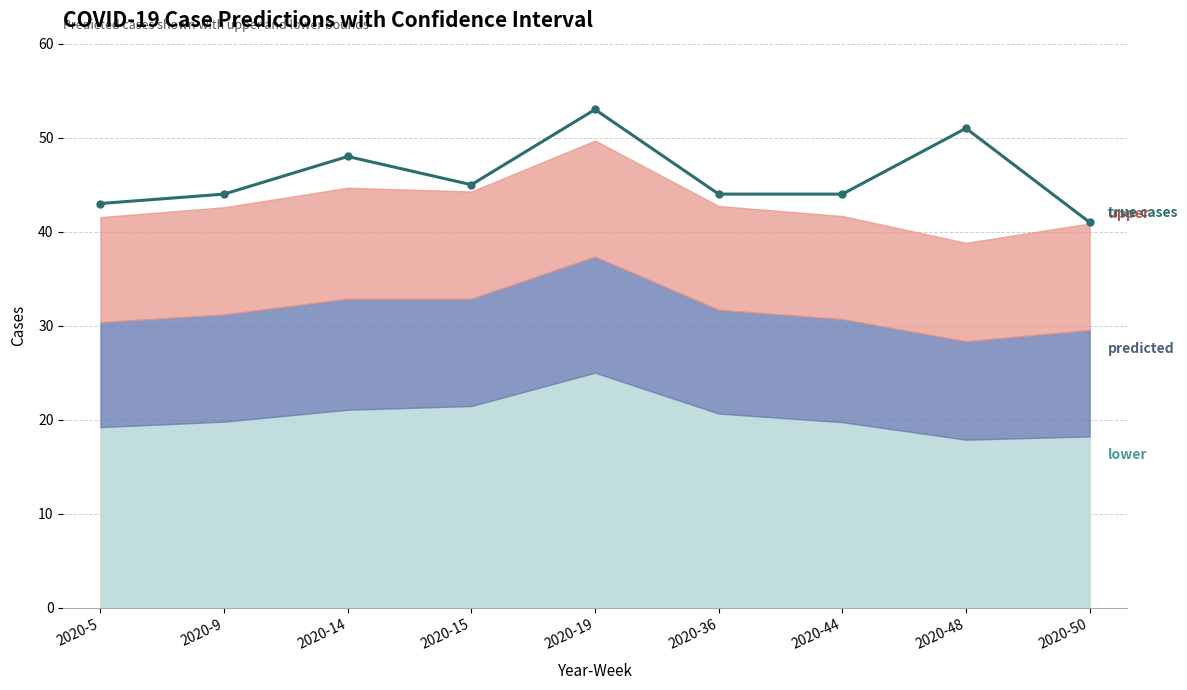

What is the minimum value shown in the chart?

41